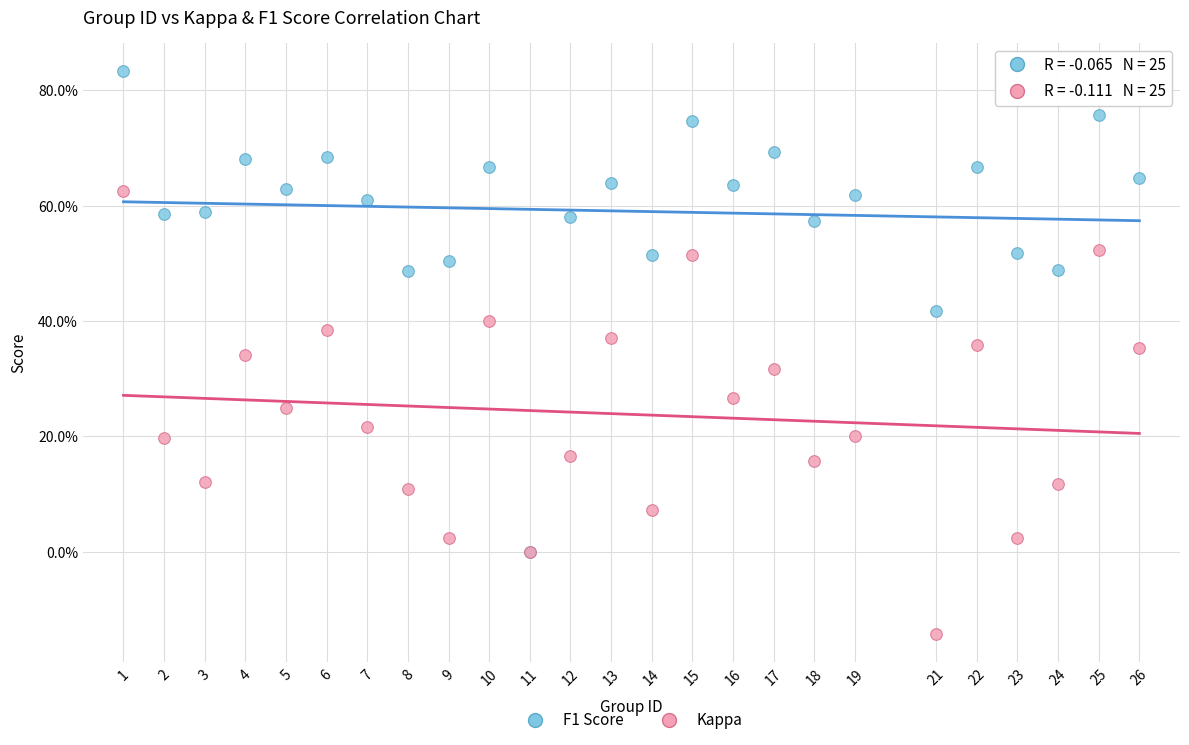

Which series contains the lowest Y value?

Kappa